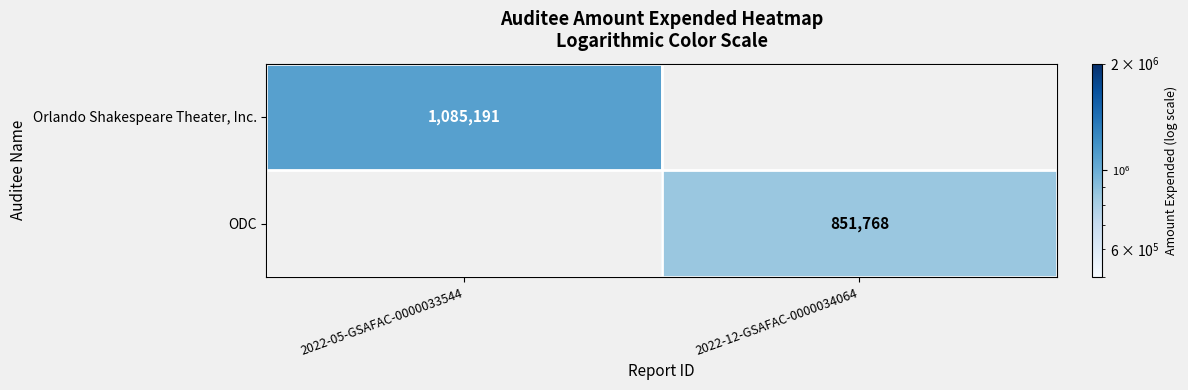

How many series are shown in this chart?

2